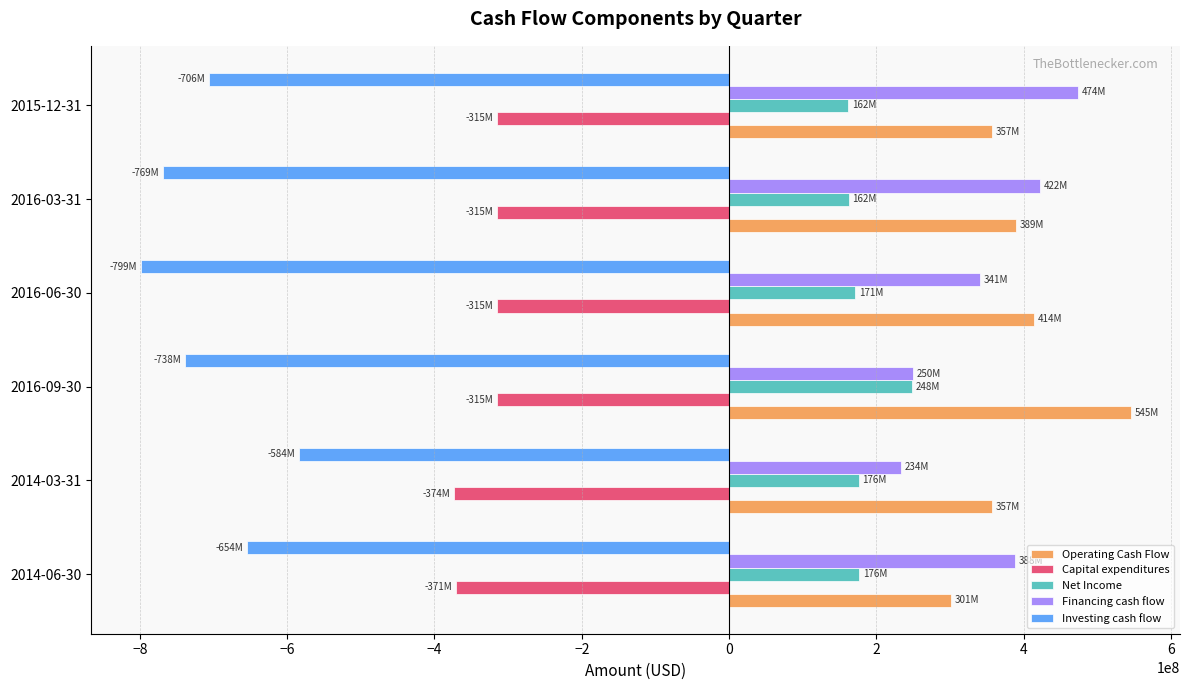

What are all the series names shown in the legend?

Operating Cash Flow, Capital expenditures, Net Income, Financing cash flow, Investing cash flow